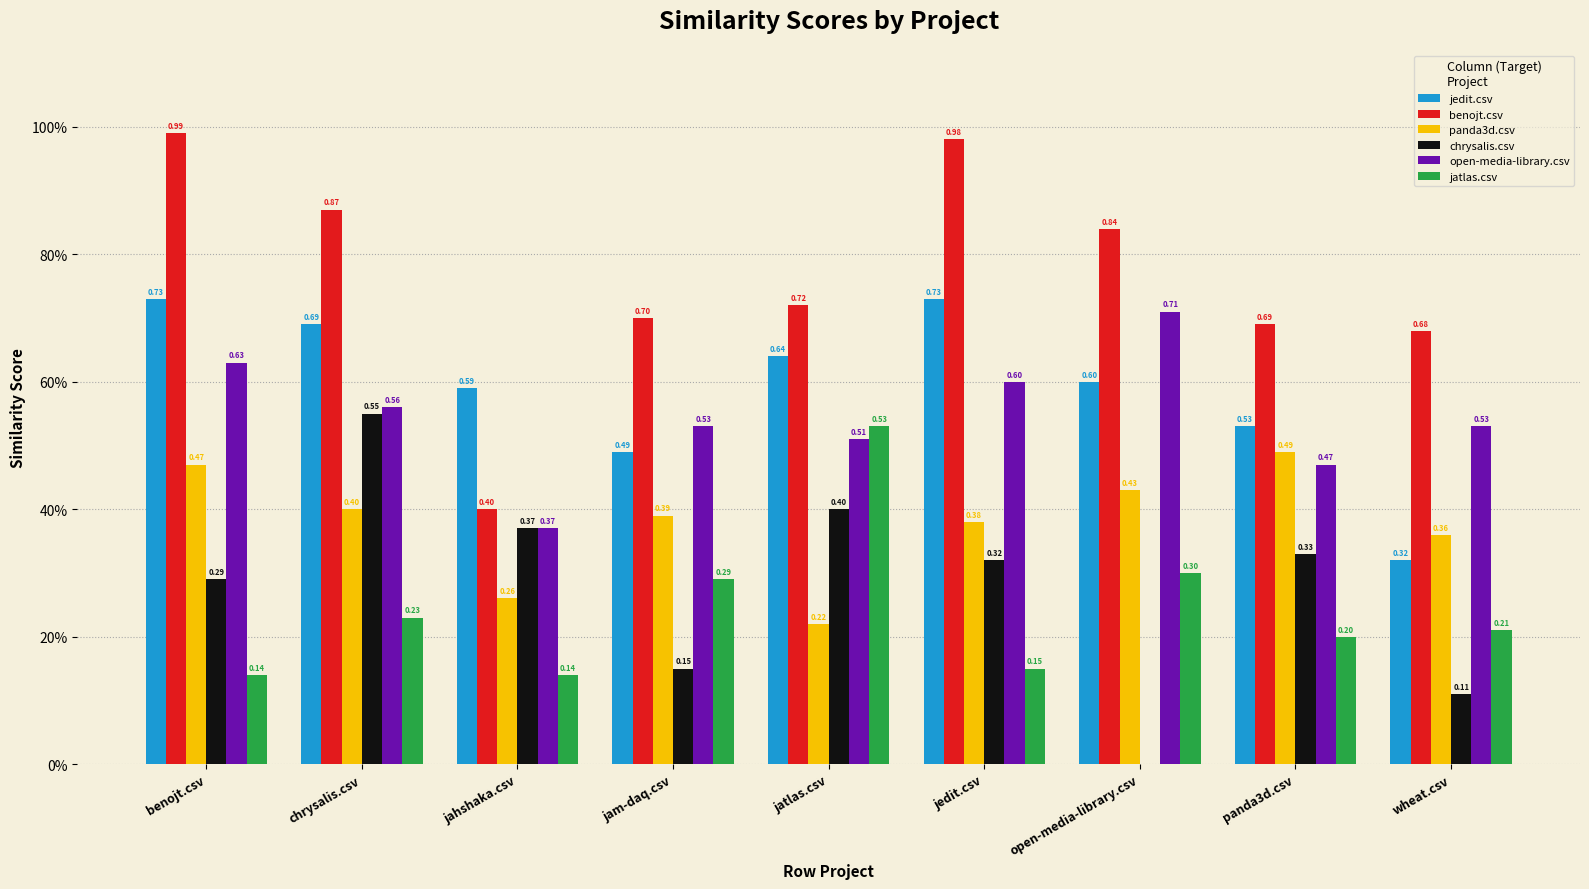

Is the value of benojt.csv at jedit.csv greater than the value of chrysalis.csv at jedit.csv?

Yes